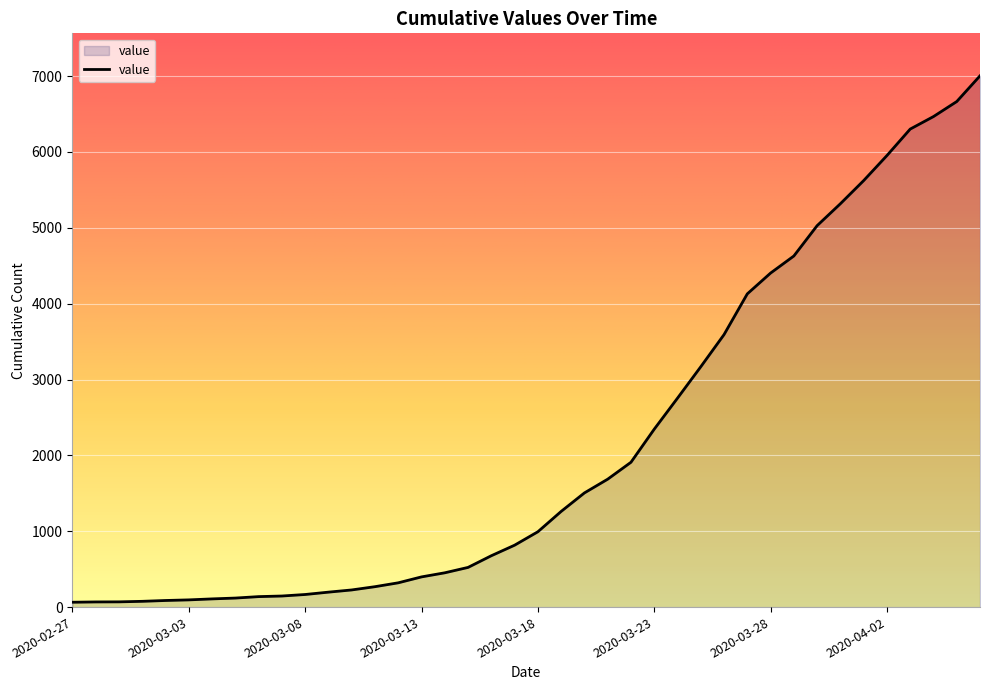

What is the maximum value shown in the chart?

7003